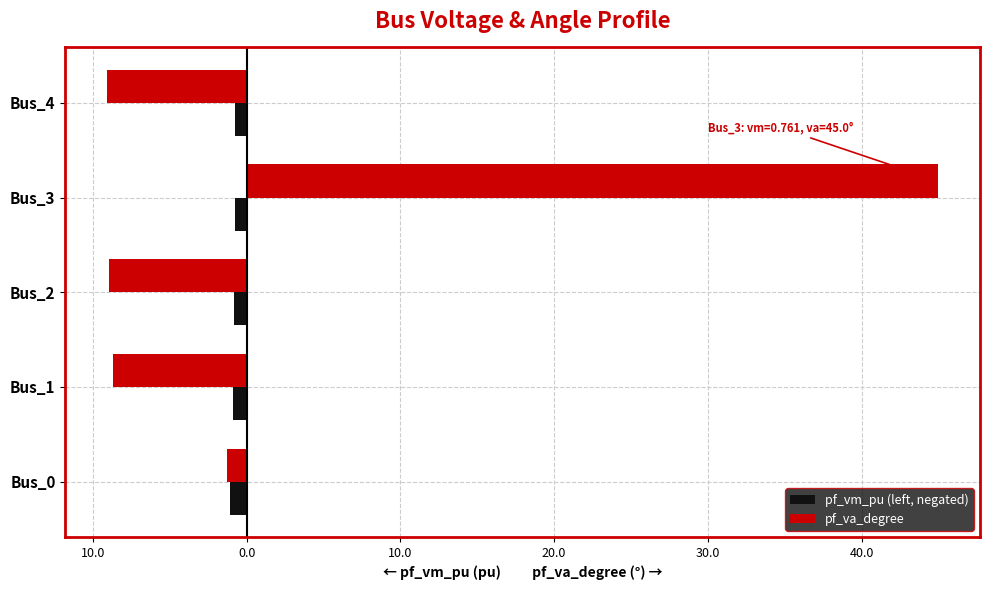

What are all the series names shown in the legend?

pf_vm_pu (left, negated), pf_va_degree